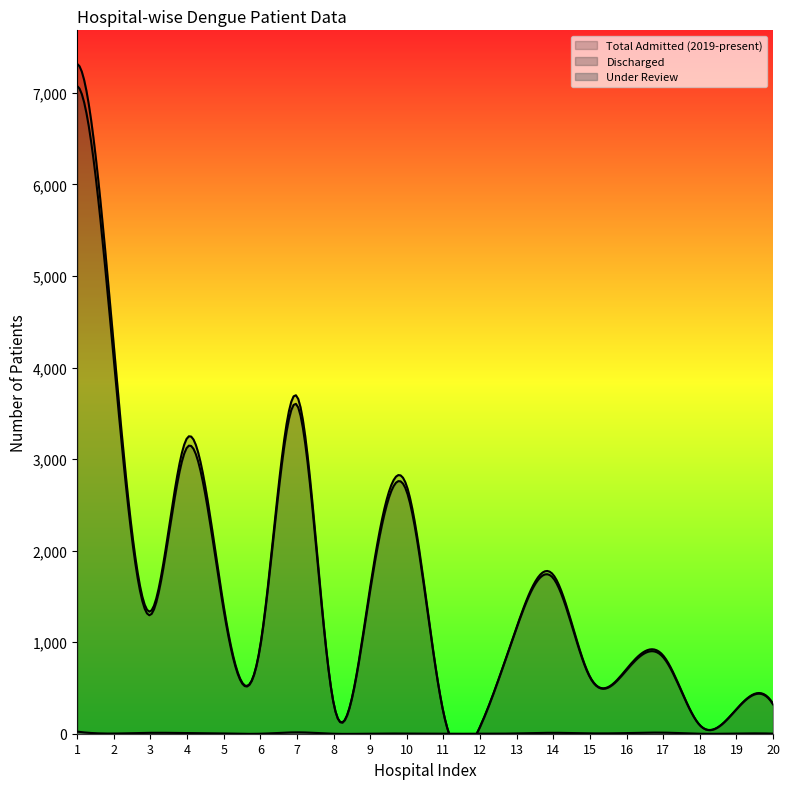

Reading left to right, transcribe all the data shown in this chart.

Total Admitted (2019-present): 1=7318	2=4241	3=1336	4=3229	5=1398	6=964	7=3687	8=337	9=1600	10=2705	11=235	12=75	13=1164	14=1736	15=625	16=707	17=855	18=94	19=267	20=328
Discharged: 1=7076	2=4087	3=1297	4=3128	5=1352	6=952	7=3593	8=336	9=1559	10=2644	11=233	12=75	13=1156	14=1699	15=617	16=693	17=836	18=94	19=265	20=321
Under Review: 1=23	2=2	3=10	4=7	5=3	6=0	7=15	8=0	9=1	10=2	11=0	12=0	13=3	14=10	15=4	16=7	17=12	18=0	19=2	20=1